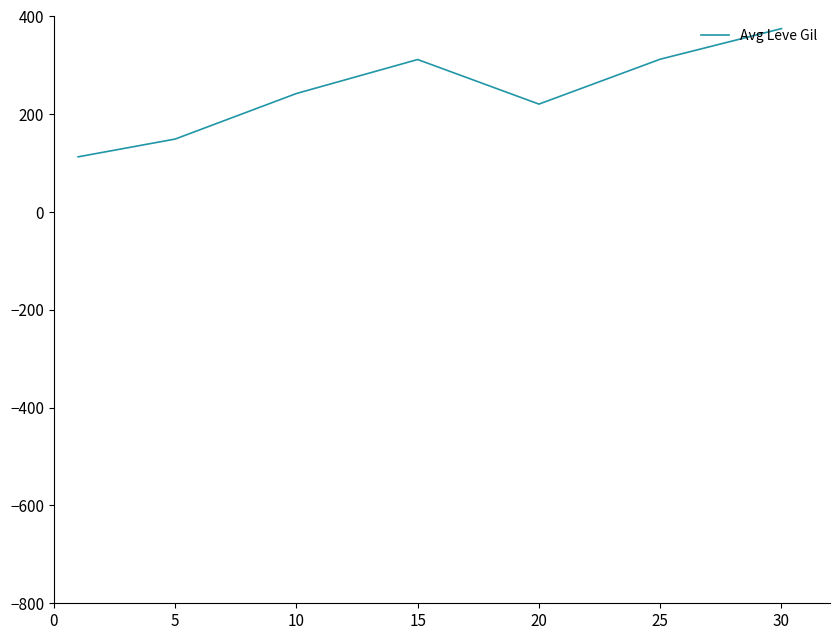

True or false: the data has more than 0 interior local peaks.

True